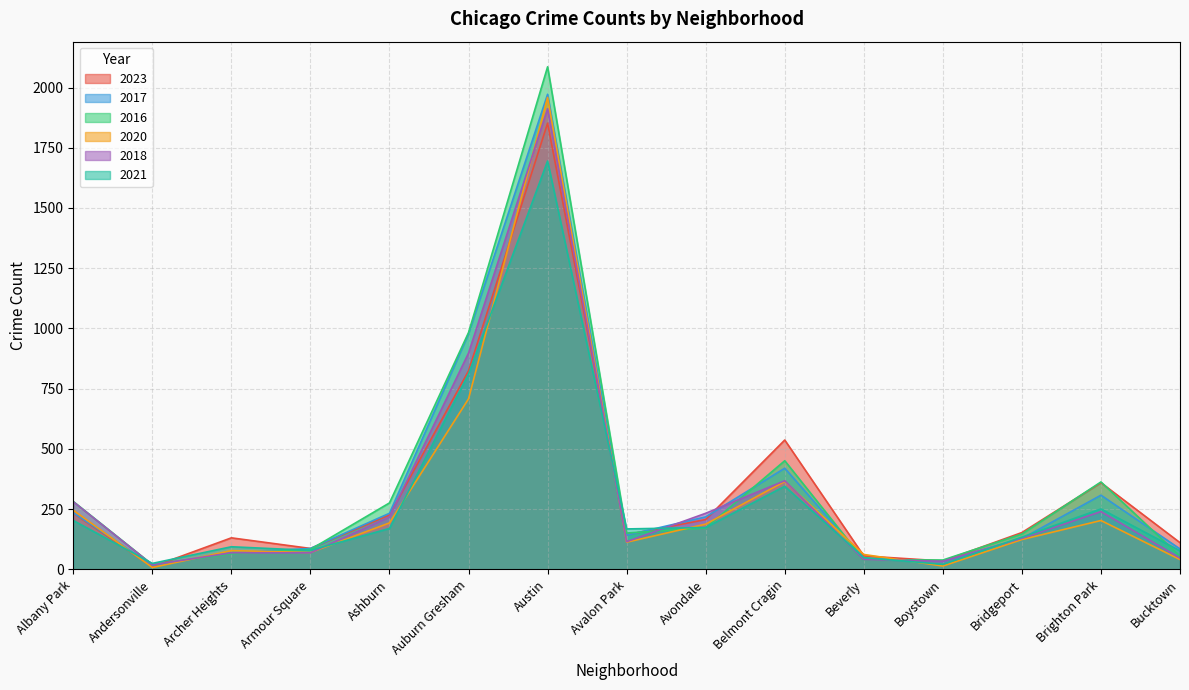

At which label does 2018 reach its peak?

Austin